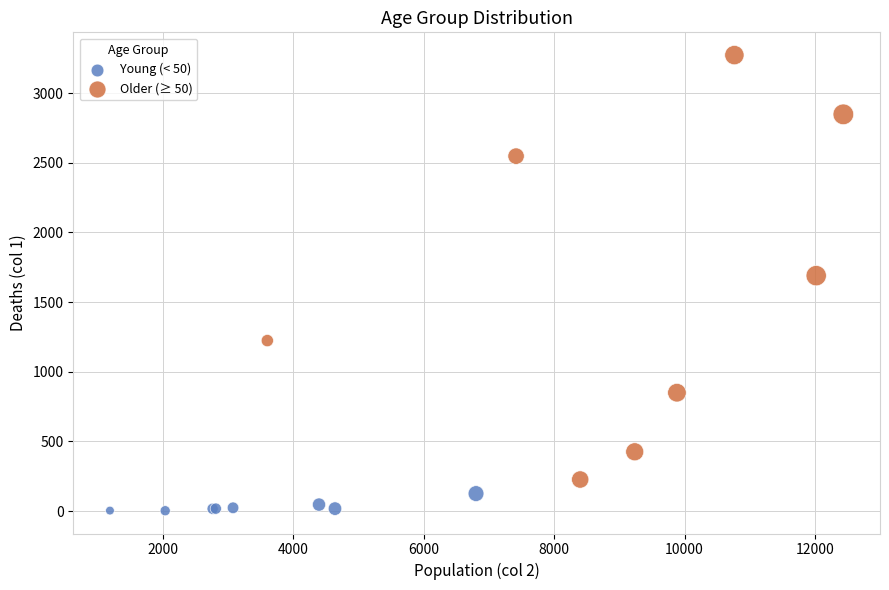

Which series has the largest Y range (max minus min)?

Older (≥ 50)